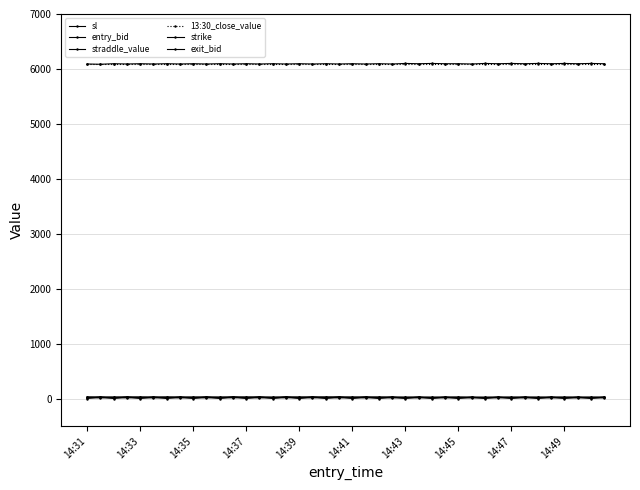

True or false: 13:30_close_value and entry_bid cross at least once.

False